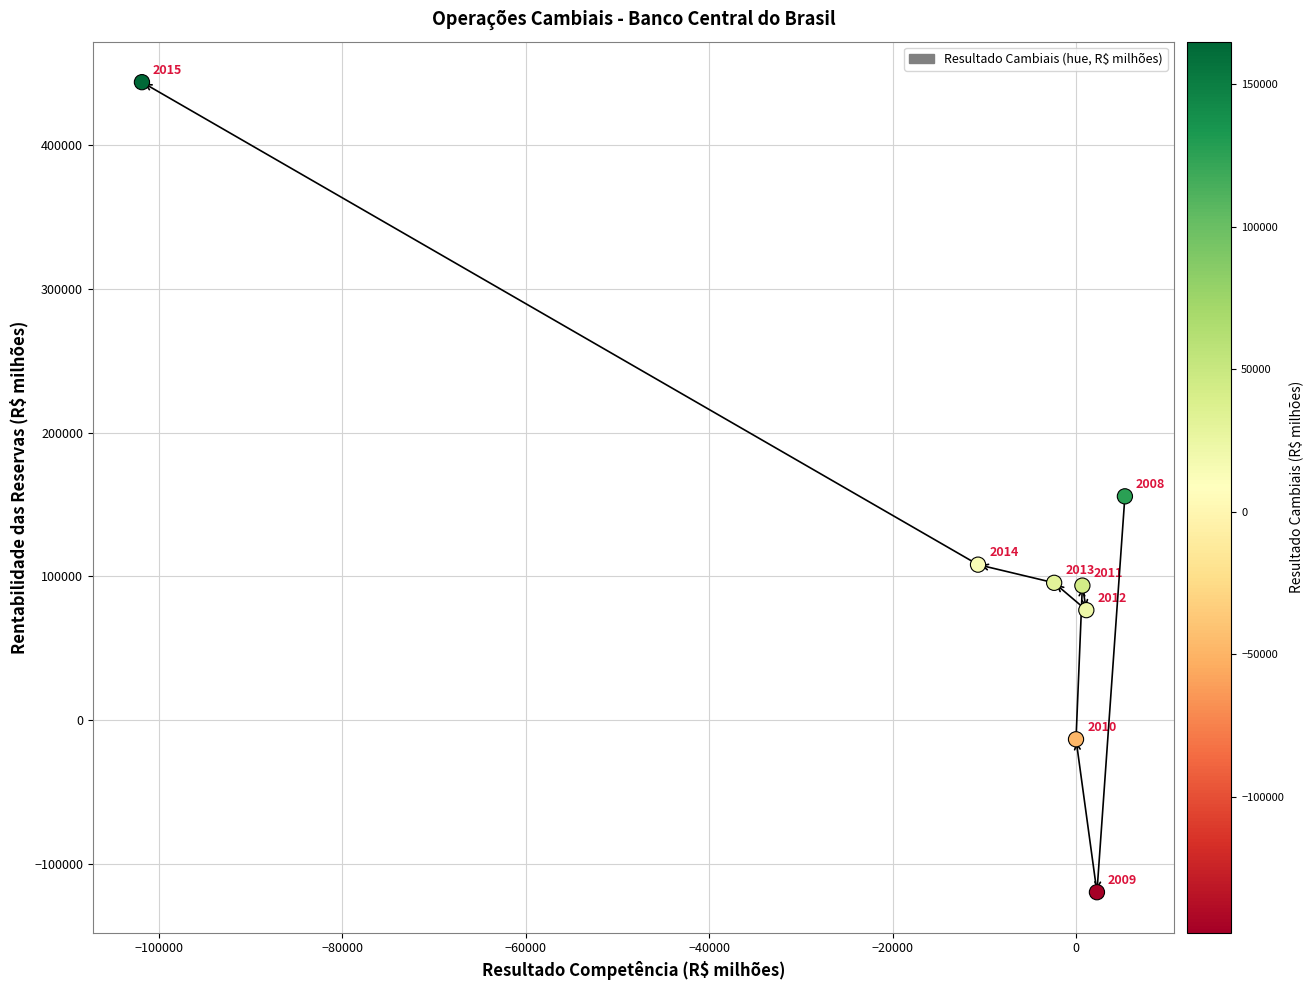

What Y value in the scatter plot is closest to 162034?

155681.1